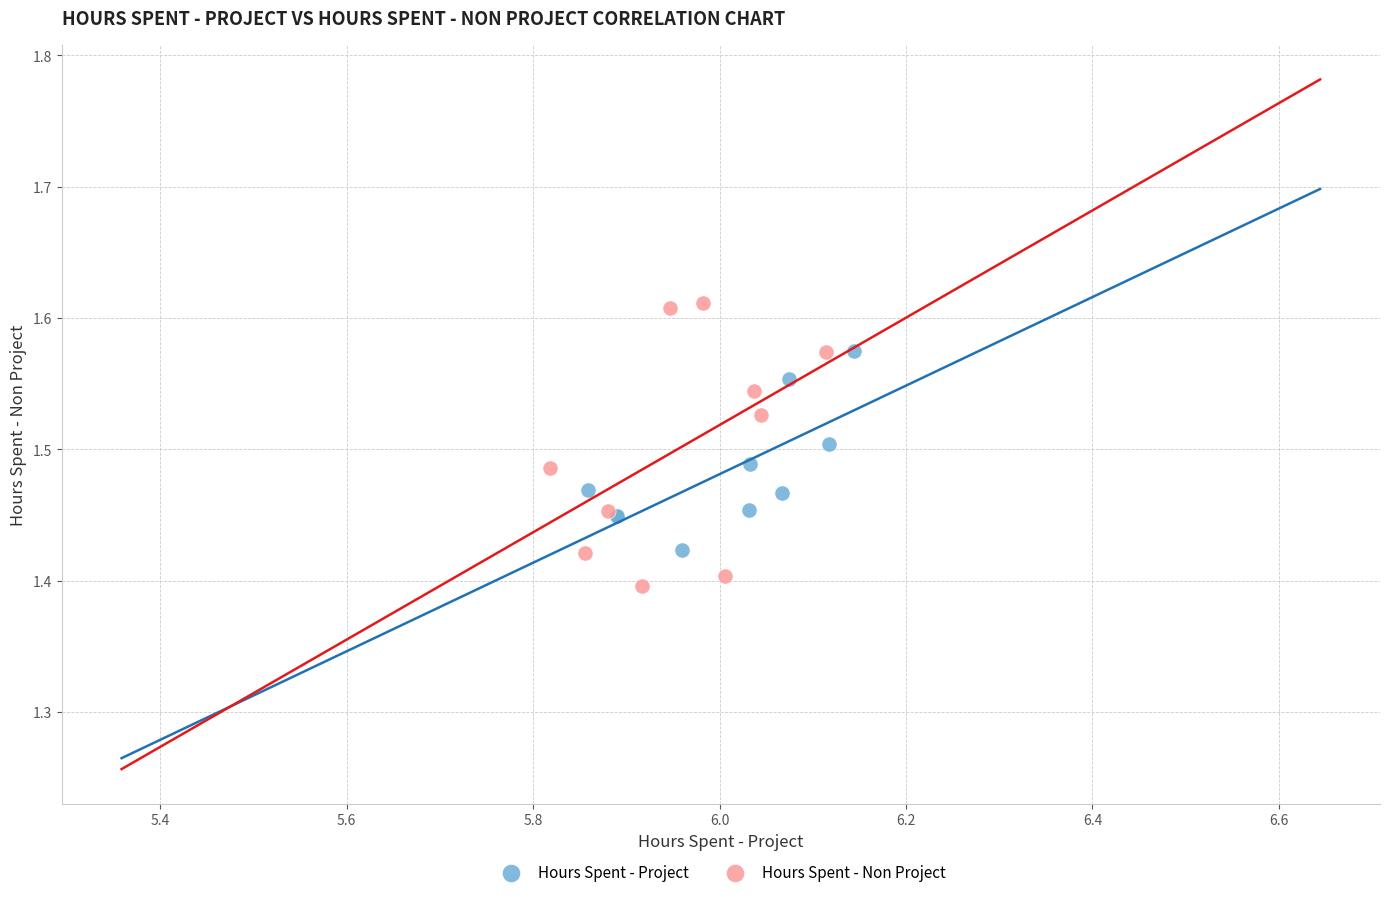

Which series has the widest spread of Y values?

Hours Spent - Non Project